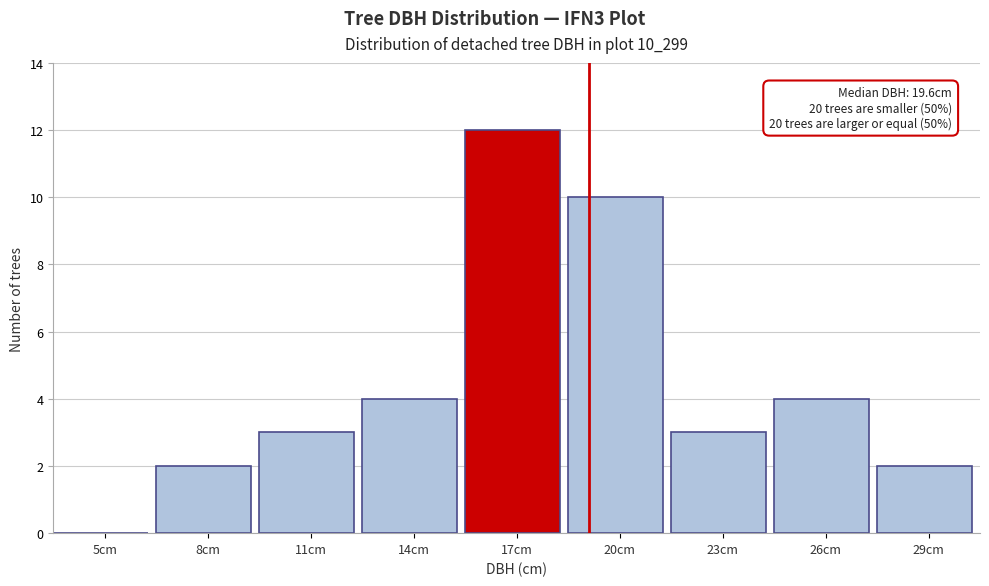

Reading left to right, extract all data points from this chart.

5cm=0	8cm=2	11cm=3	14cm=4	17cm=12	20cm=10	23cm=3	26cm=4	29cm=2